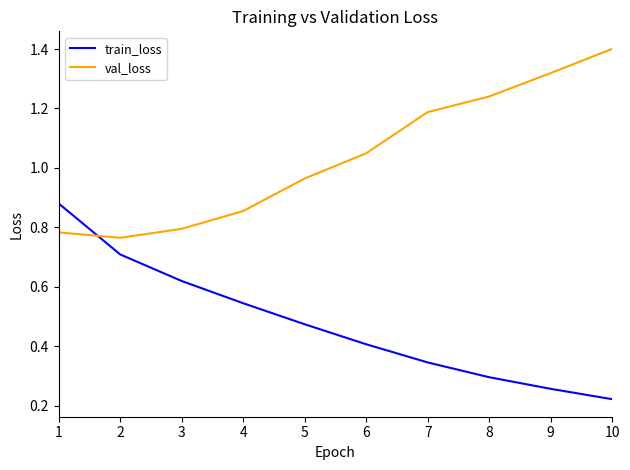

Which series has the widest spread of values?

train_loss